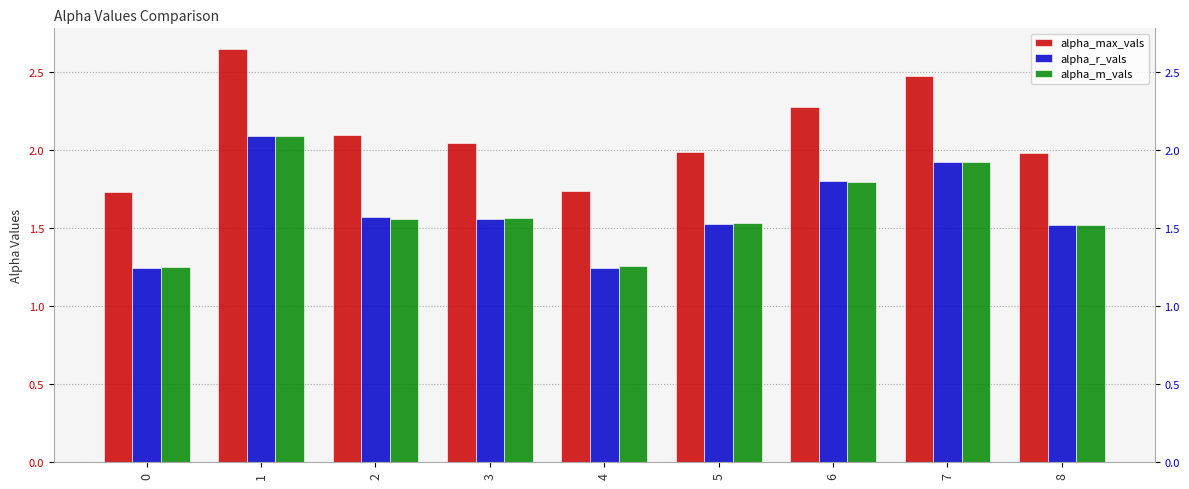

What is the spread (max minus min) of values at 2?

0.5